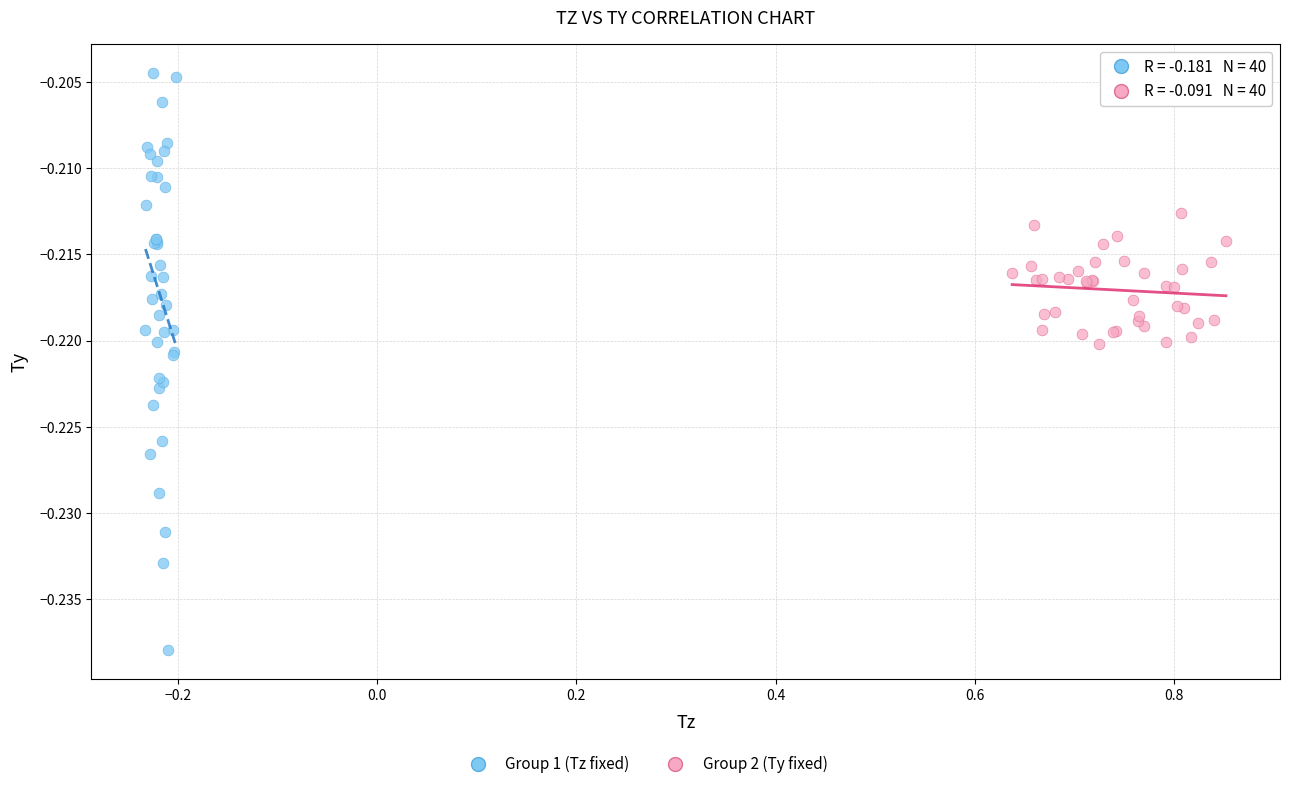

Which series has the largest Y range (max minus min)?

Group 1 (Tz fixed)